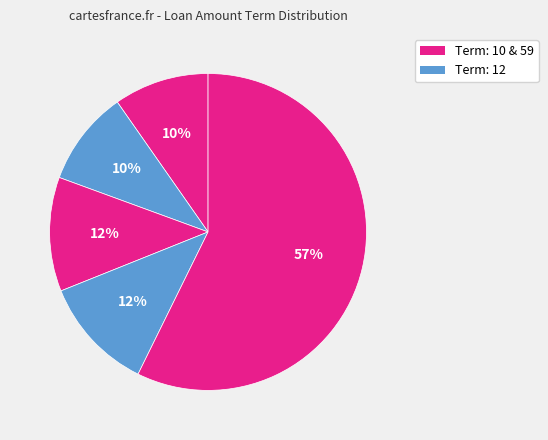

How many slices are in this pie chart?

5